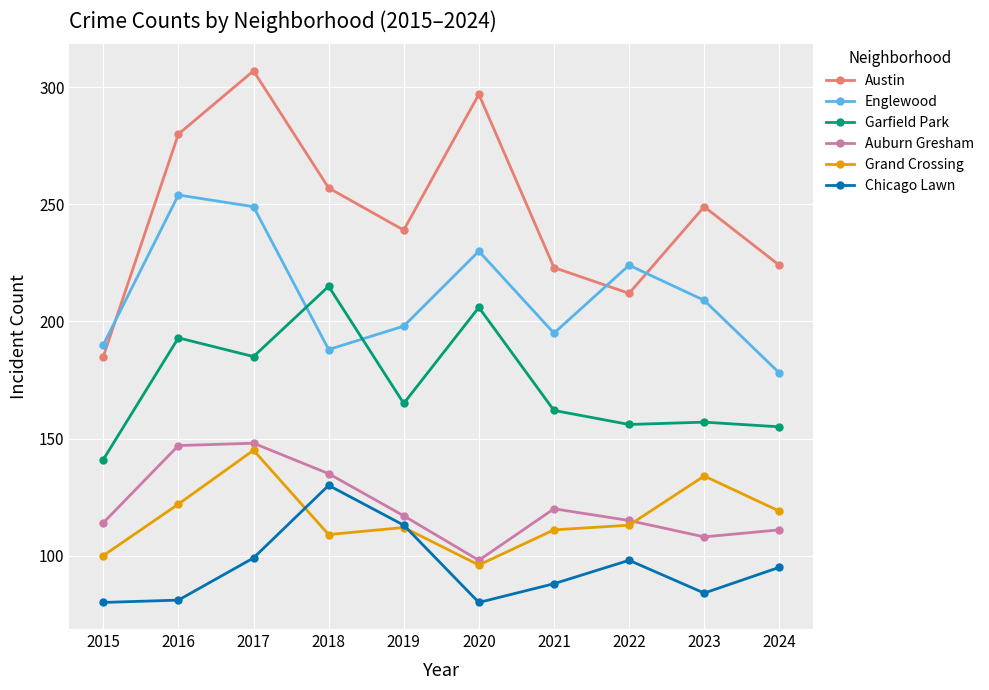

In Englewood, how many points are higher than both neighbors (excluding endpoints)?

3